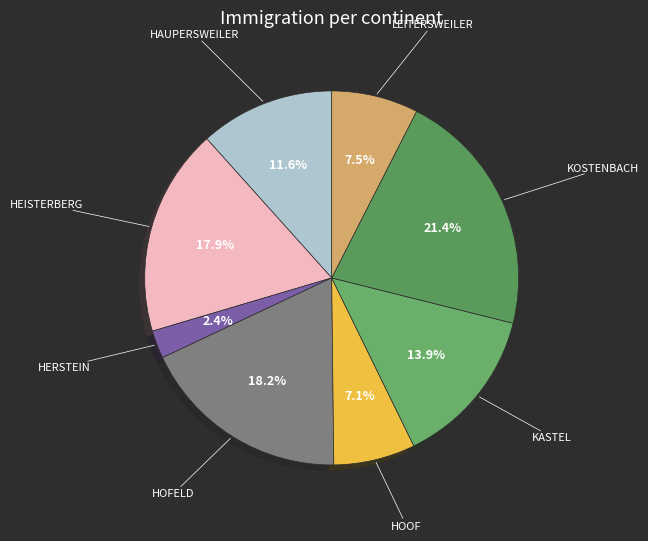

What is the largest slice in the pie chart?

KOSTENBACH